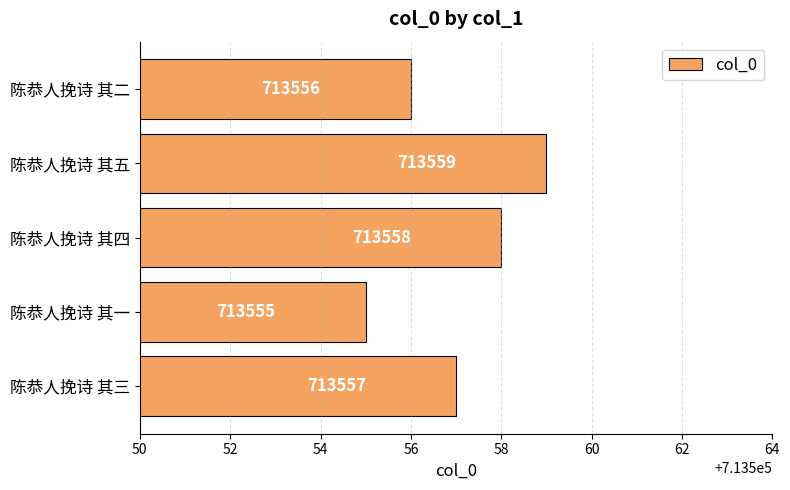

Rank the categories by value from lowest to highest.

陈恭人挽诗 其一, 陈恭人挽诗 其二, 陈恭人挽诗 其三, 陈恭人挽诗 其四, 陈恭人挽诗 其五